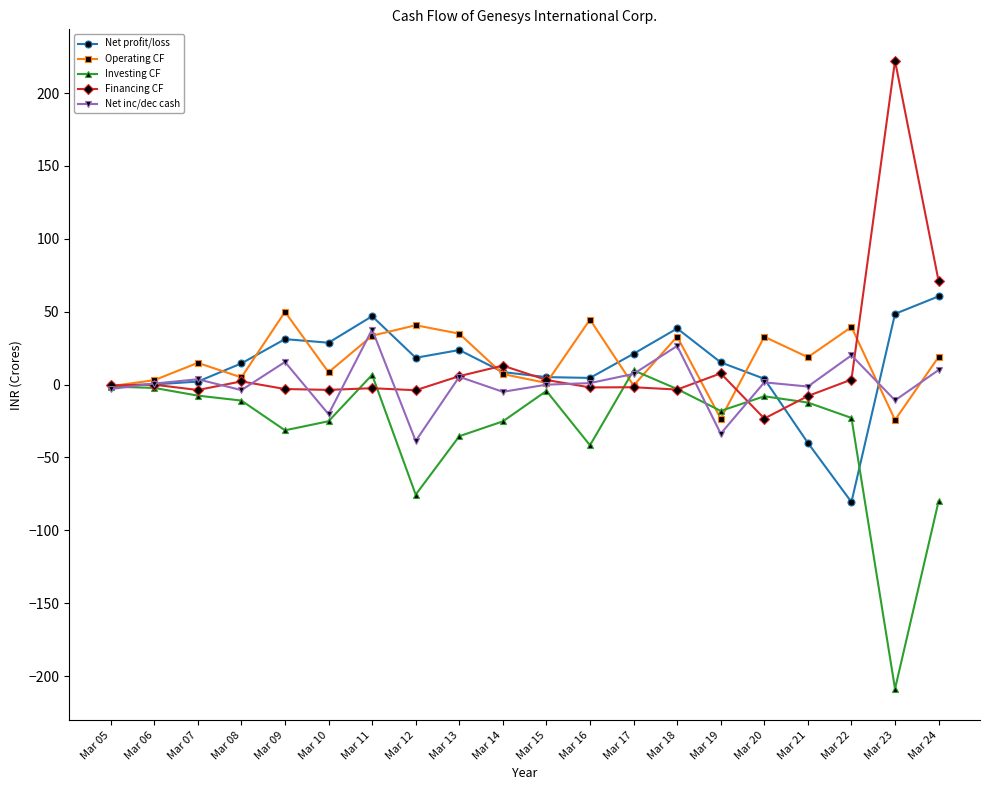

What is the maximum value shown in the chart?

222.2